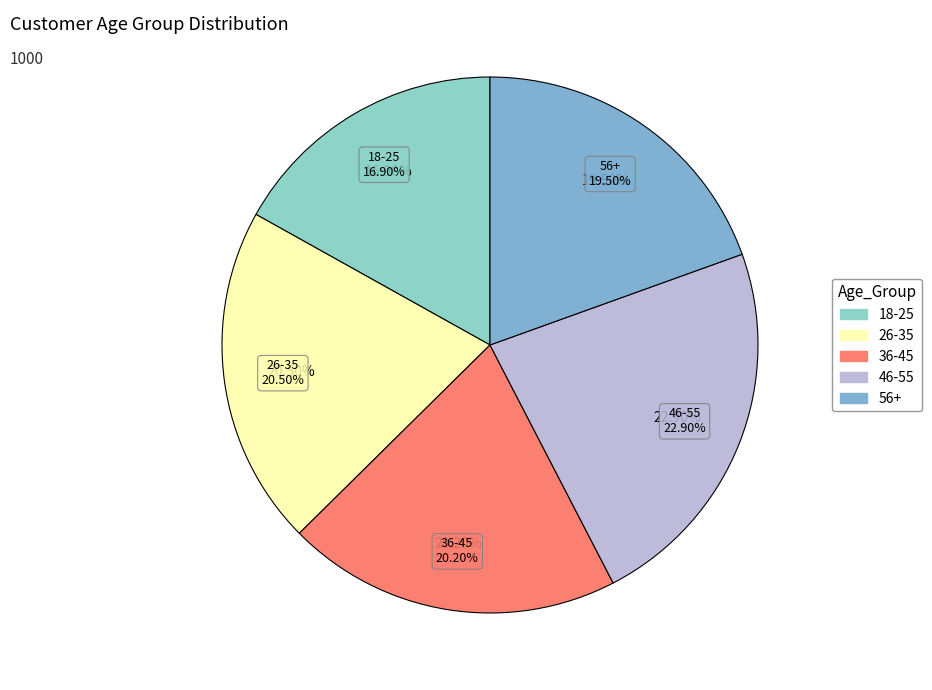

To the nearest percent, what is the difference between the largest and smallest slice percentages?

6%